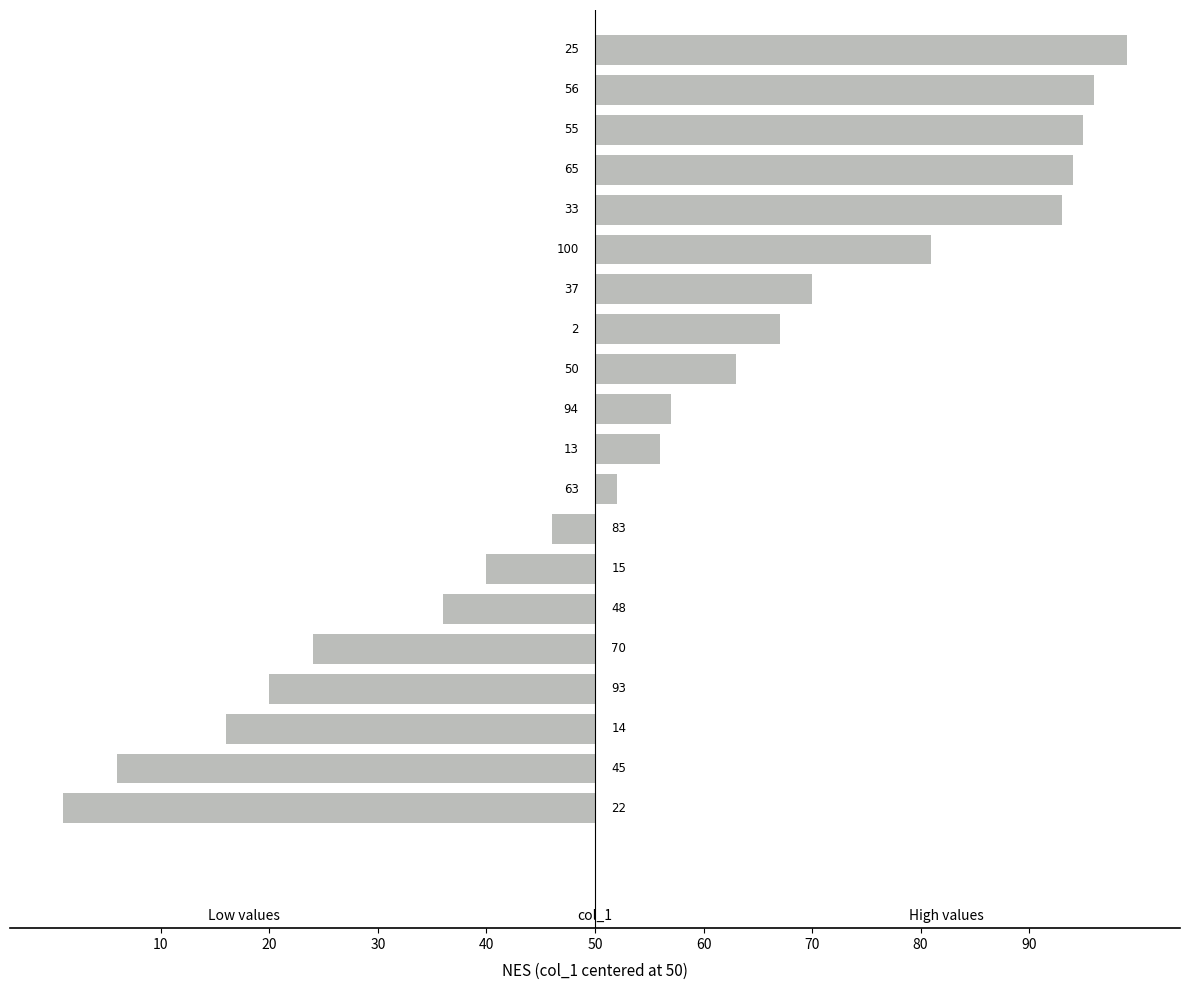

What is the sum of all values?

112